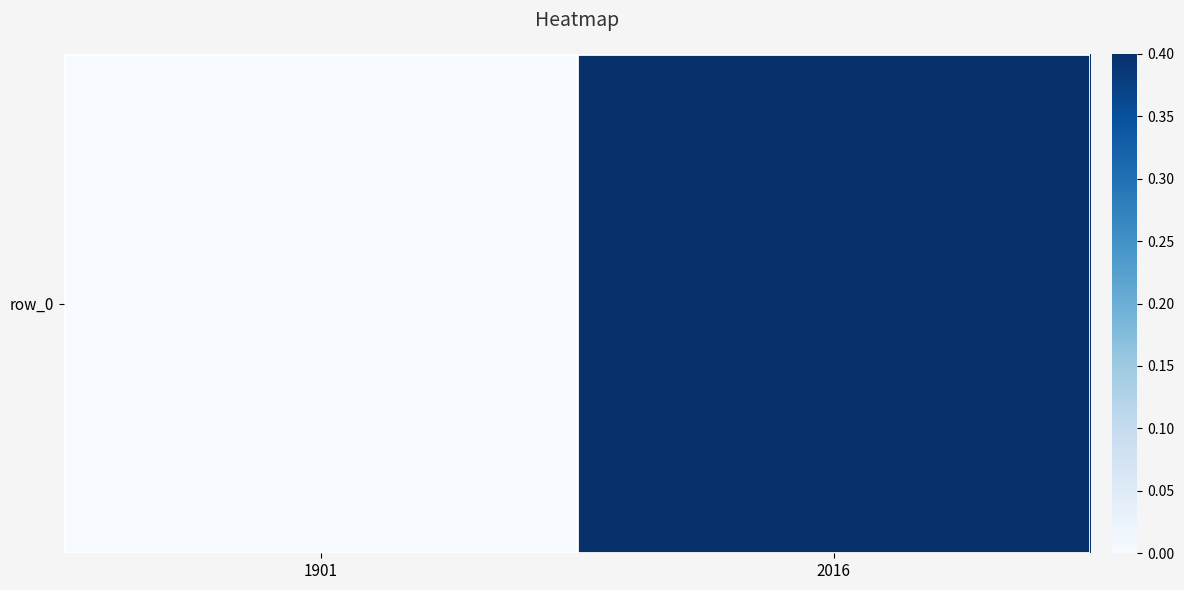

What is the sum of all values?

0.4